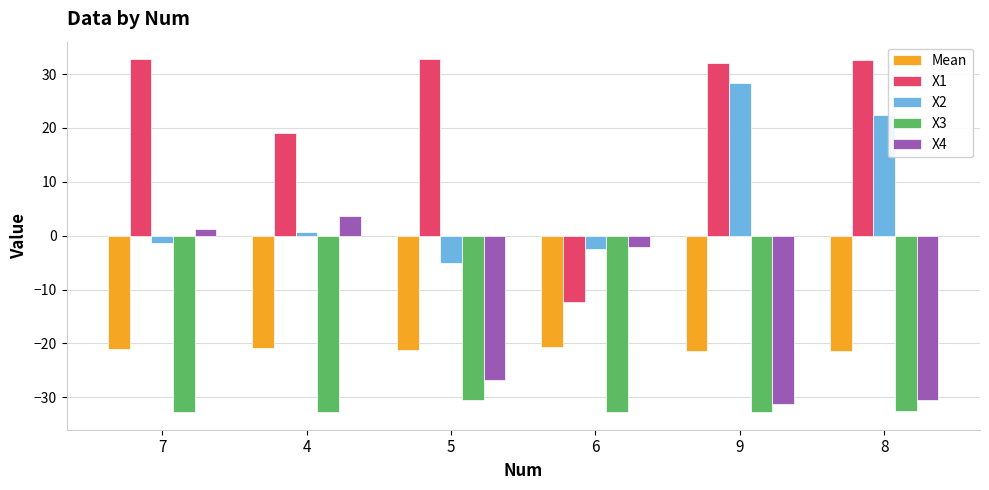

Which series has the largest range (max minus min)?

X1